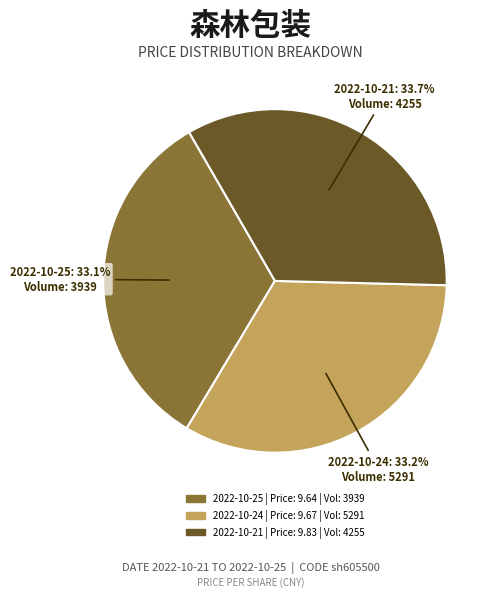

Which has a higher value, 2022-10-21 or 2022-10-24?

2022-10-21